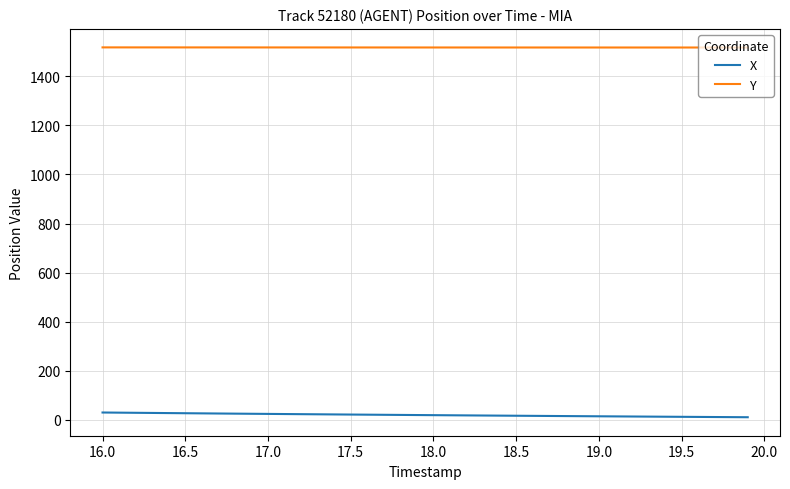

What is the minimum value shown in the chart?

10.9